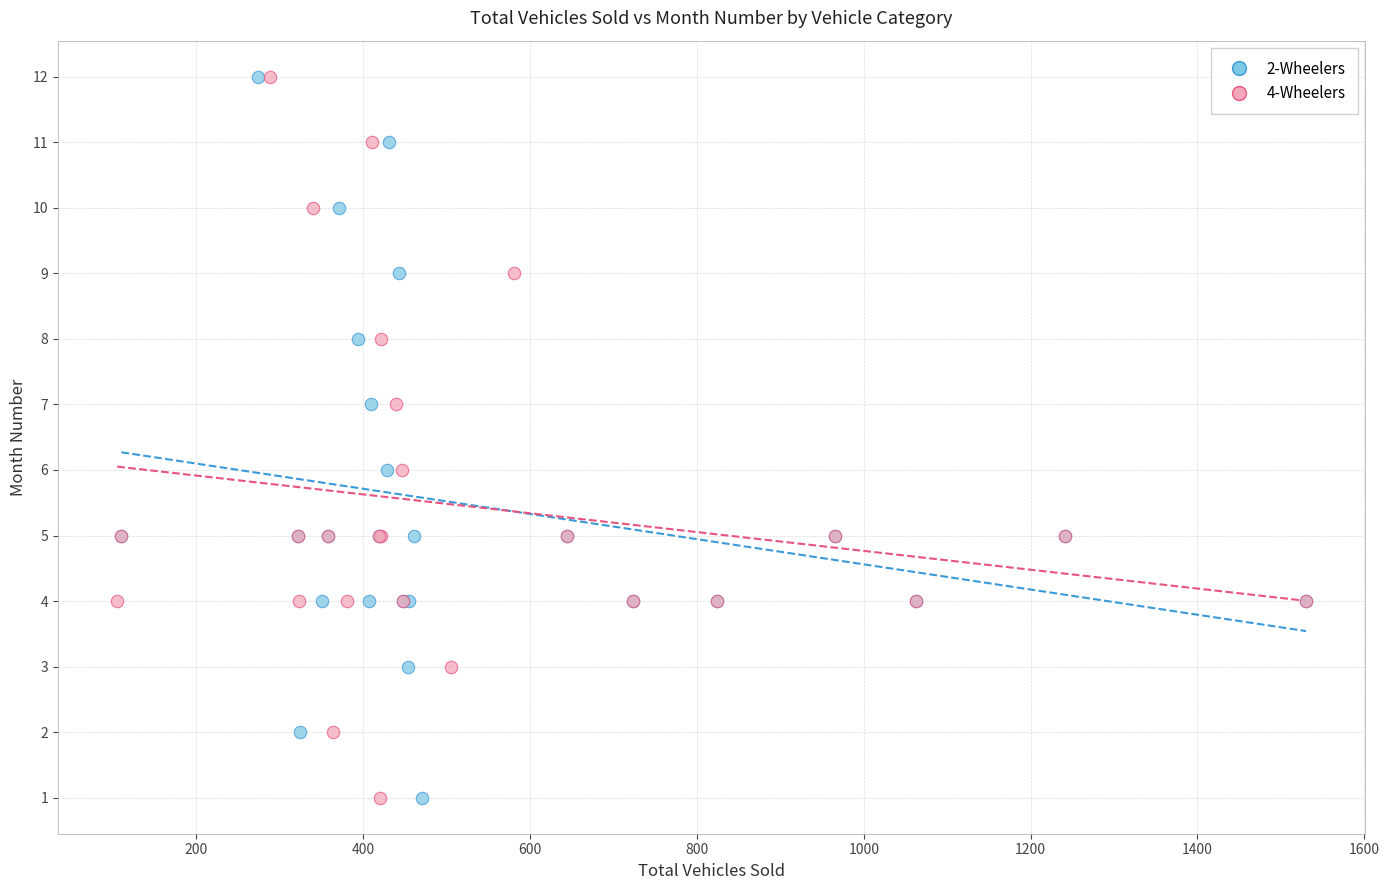

What are all the series names shown in the legend?

2-Wheelers, 4-Wheelers